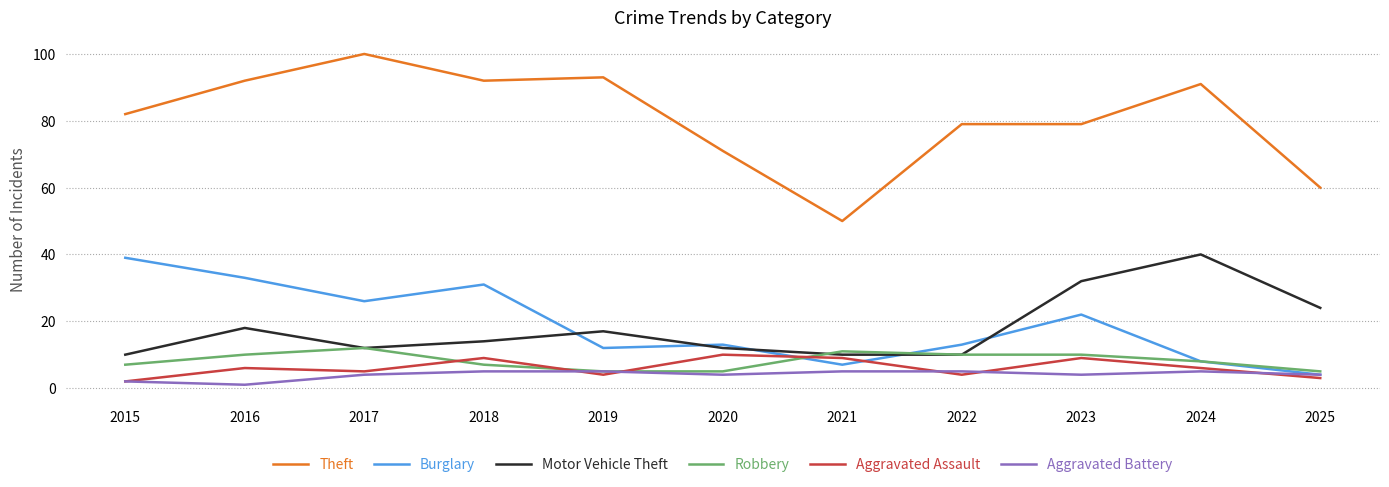

Reading left to right, extract all data points from this chart.

Theft: 2015=82	2016=92	2017=100	2018=92	2019=93	2020=71	2021=50	2022=79	2023=79	2024=91	2025=60
Burglary: 2015=39	2016=33	2017=26	2018=31	2019=12	2020=13	2021=7	2022=13	2023=22	2024=8	2025=4
Motor Vehicle Theft: 2015=10	2016=18	2017=12	2018=14	2019=17	2020=12	2021=10	2022=10	2023=32	2024=40	2025=24
Robbery: 2015=7	2016=10	2017=12	2018=7	2019=5	2020=5	2021=11	2022=10	2023=10	2024=8	2025=5
Aggravated Assault: 2015=2	2016=6	2017=5	2018=9	2019=4	2020=10	2021=9	2022=4	2023=9	2024=6	2025=3
Aggravated Battery: 2015=2	2016=1	2017=4	2018=5	2019=5	2020=4	2021=5	2022=5	2023=4	2024=5	2025=4